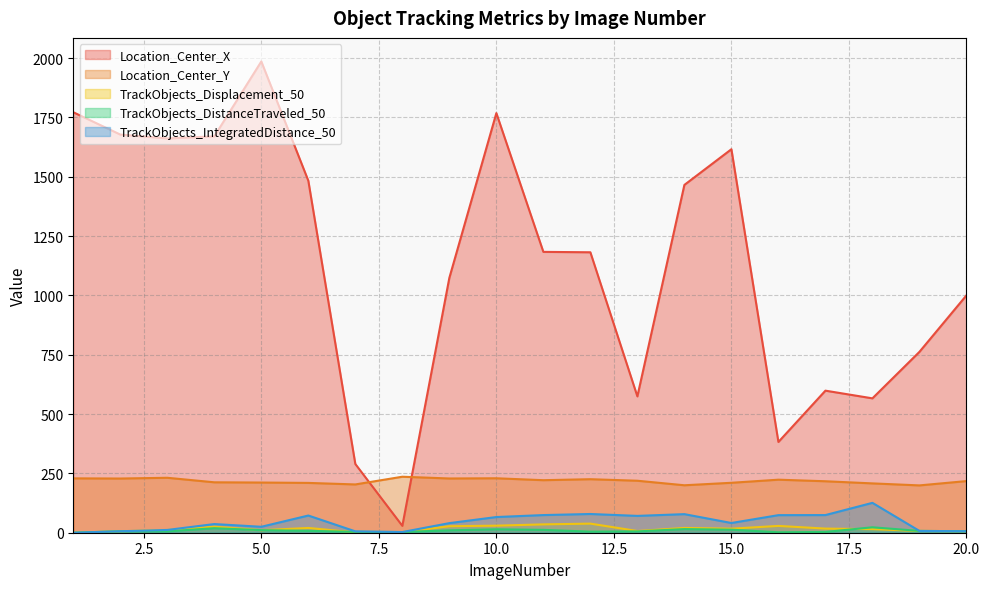

At which category is the sum across all series the highest?

5.0